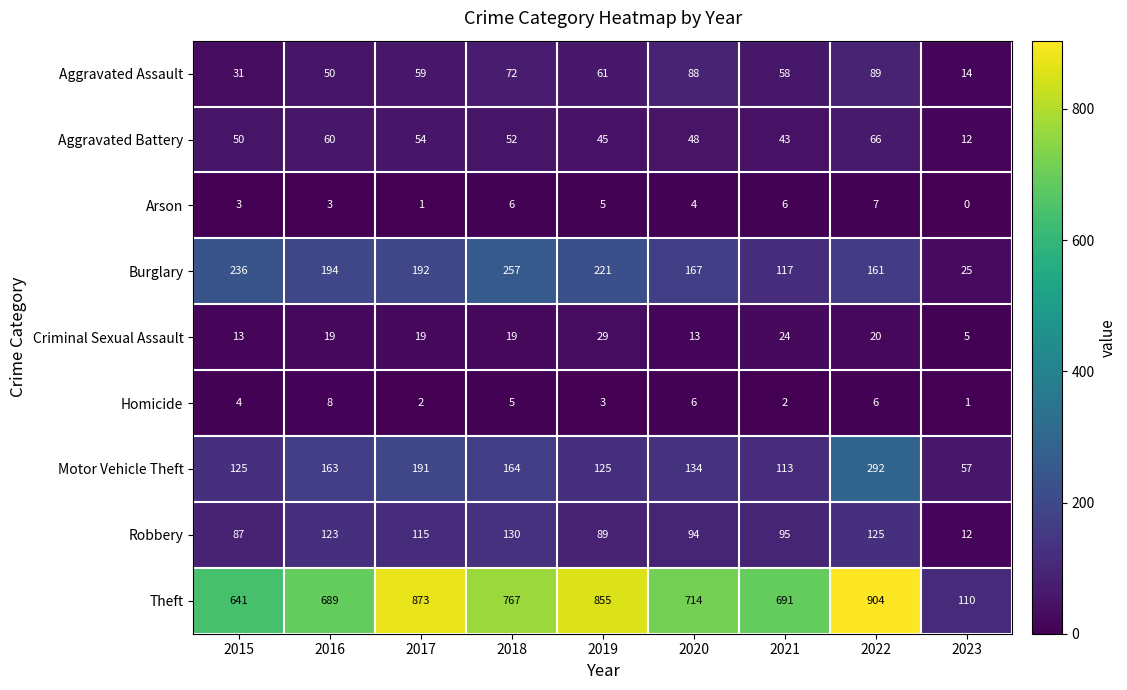

At which label does Criminal Sexual Assault reach its peak?

2019